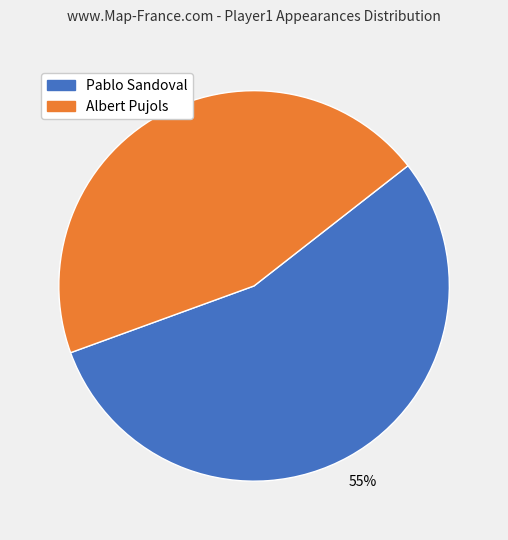

To the nearest percent, what is the average slice percentage?

50%